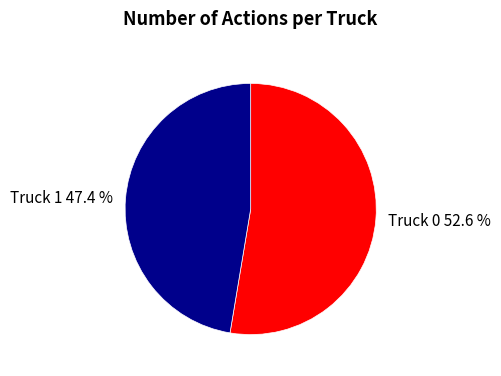

What percentage is the Truck 1 slice, to the nearest percent?

47%